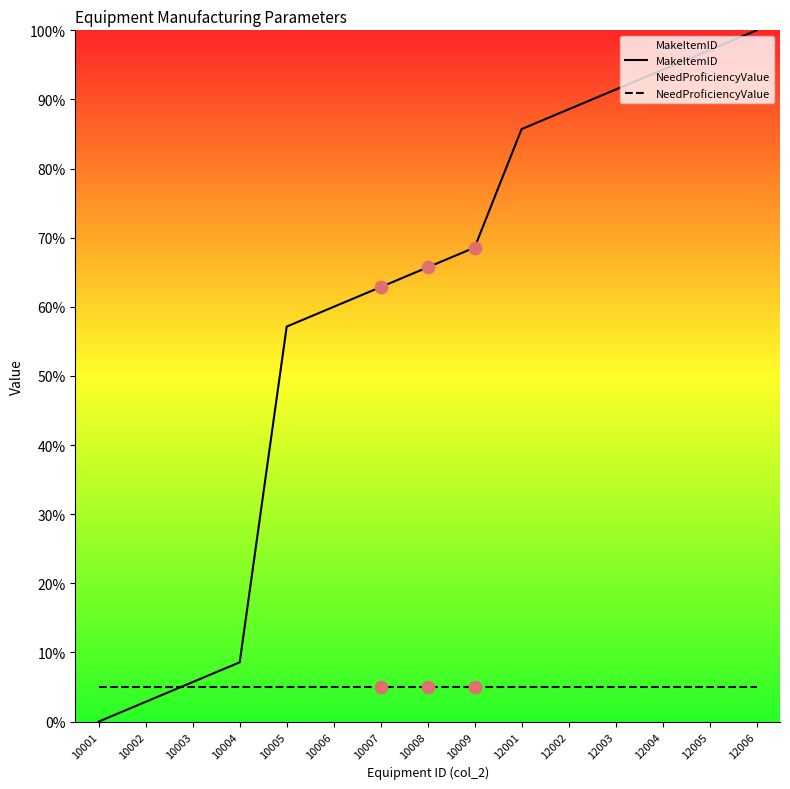

Is the value of MakeItemID at 12006 greater than the value of NeedProficiencyValue at 10004?

Yes